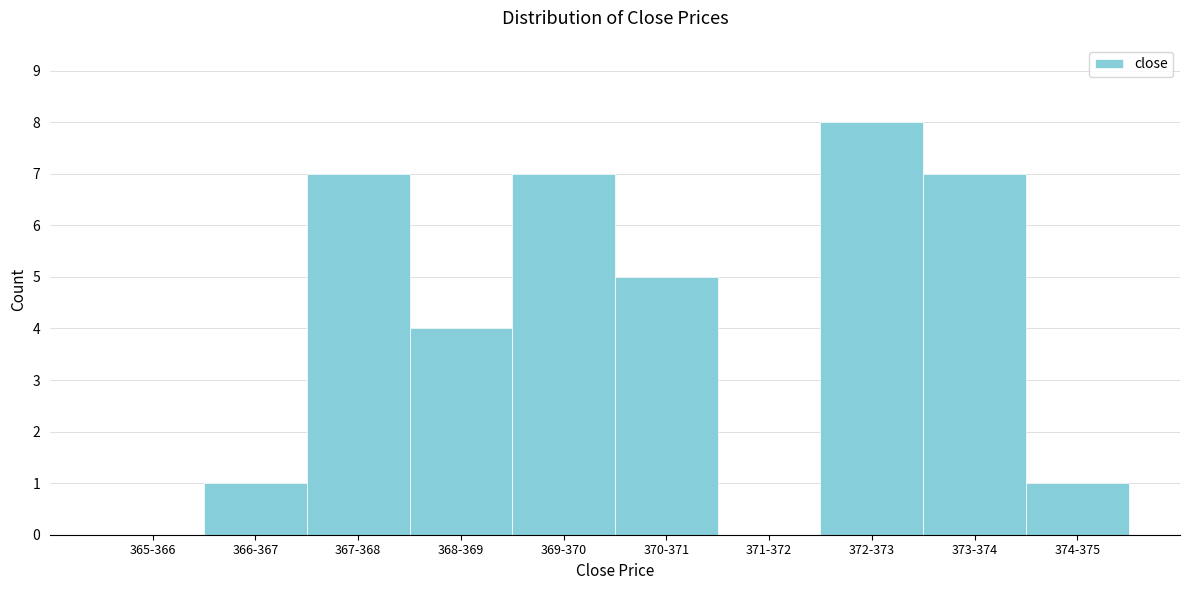

Reading left to right, transcribe all the data shown in this chart.

365-366=0	366-367=1	367-368=7	368-369=4	369-370=7	370-371=5	371-372=0	372-373=8	373-374=7	374-375=1